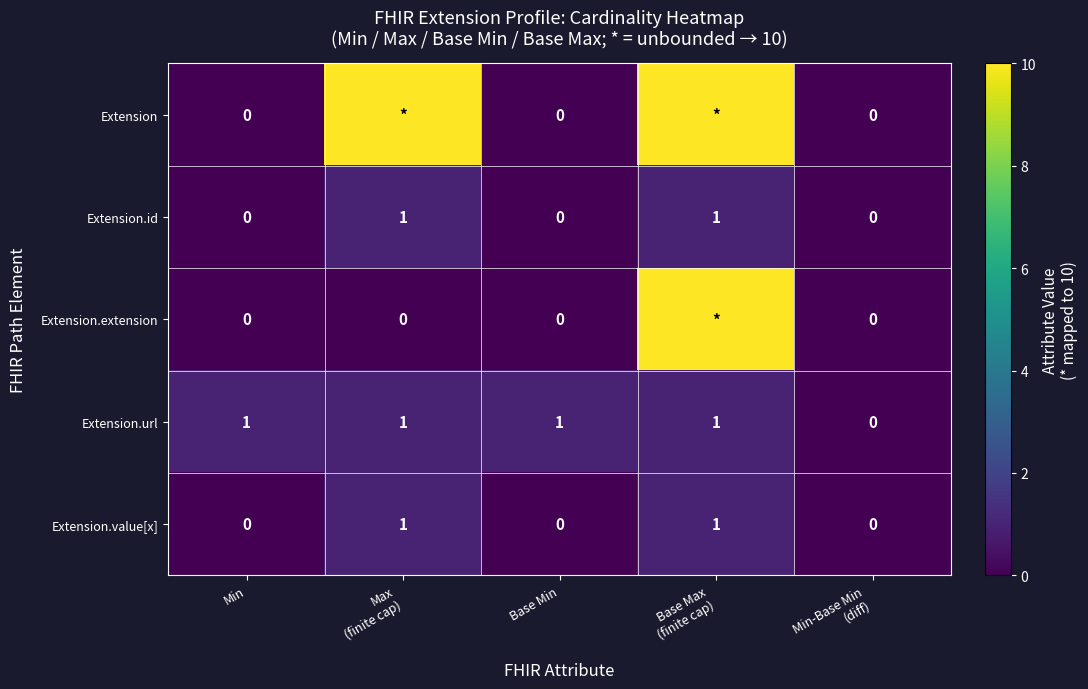

True or false: Extension.url has a value of 1 at Base Min.

True